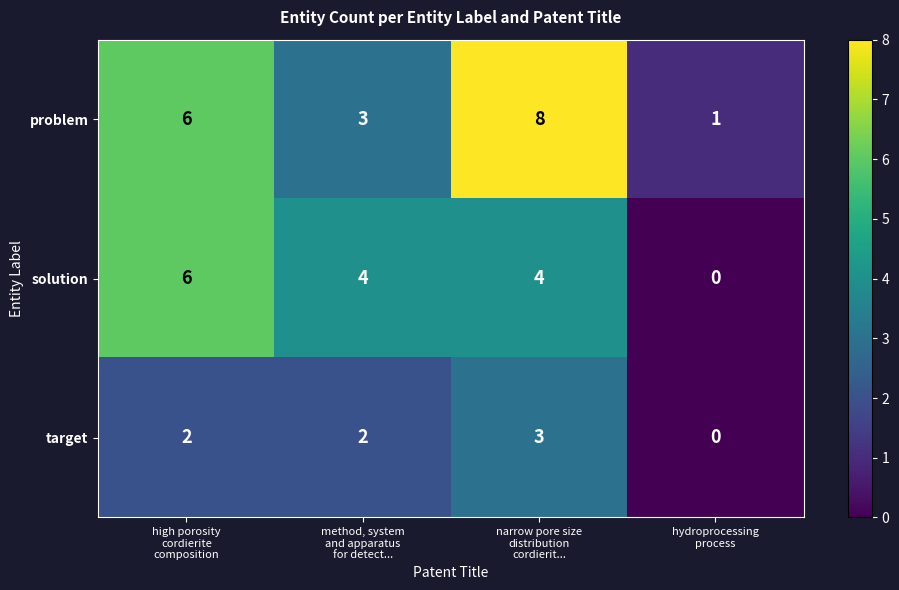

Count the problem values in the range 3 to 8.

3